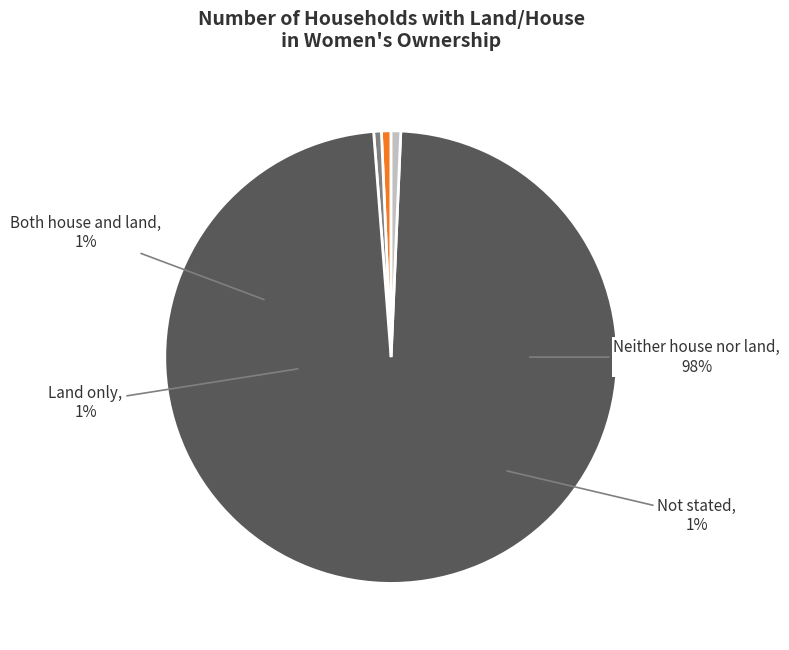

Is there a majority slice in this chart?

Yes